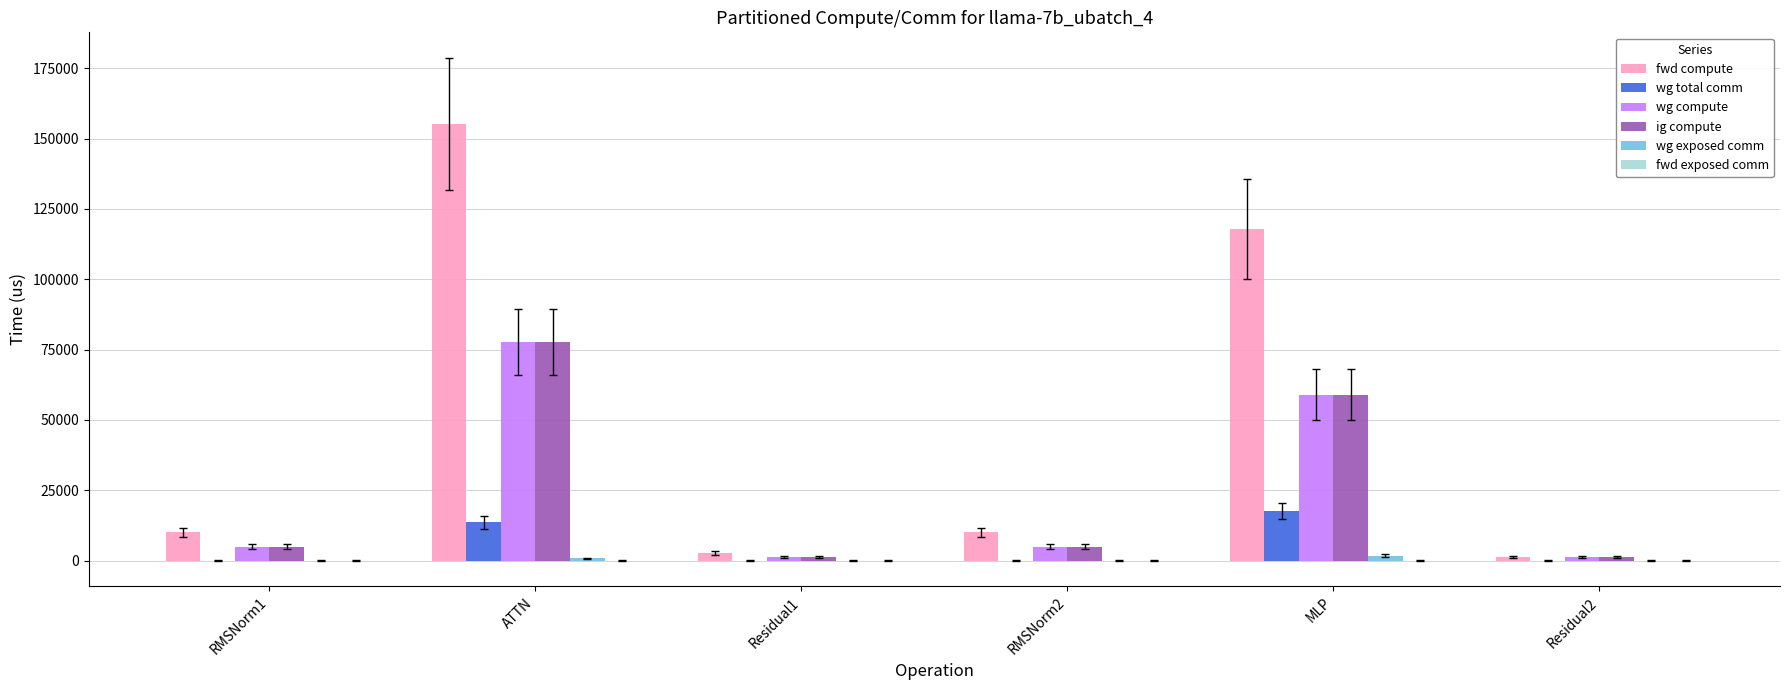

Between ATTN and Residual2, which series saw the biggest shift?

fwd compute